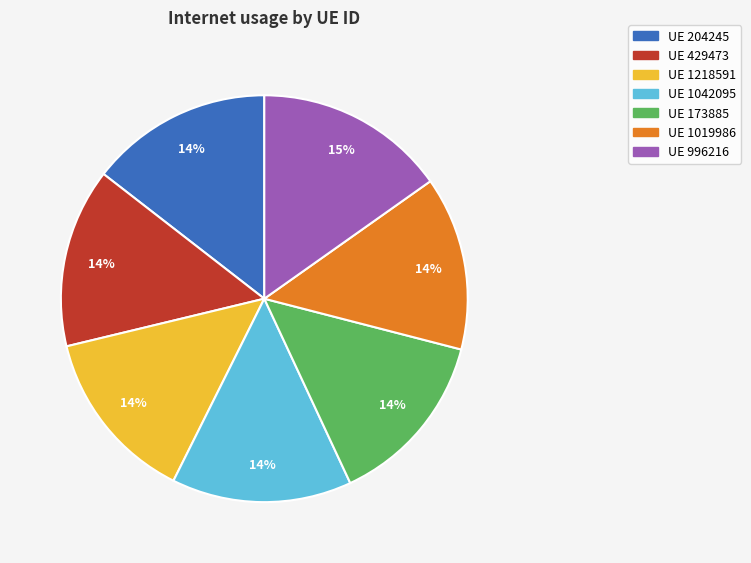

Do UE 173885 and UE 429473 together represent more than half of the pie?

No